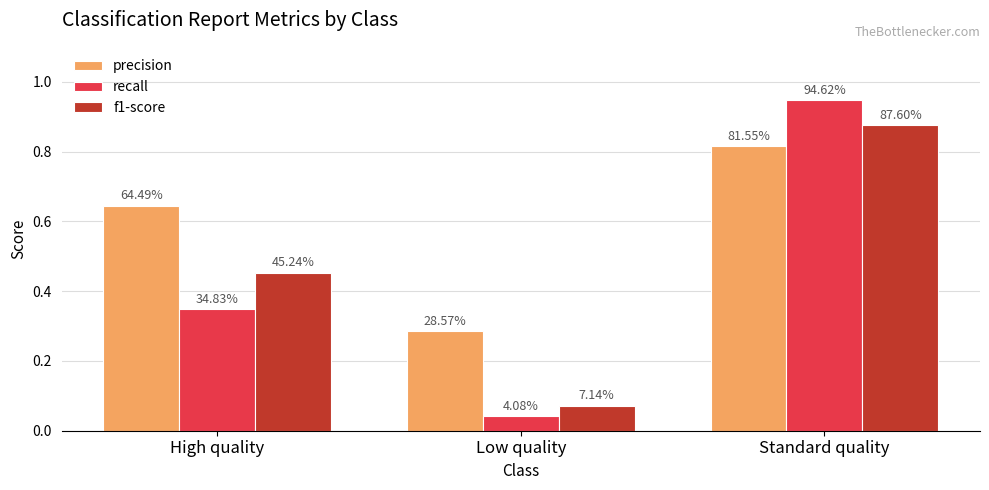

Is it true that recall equals 0.2 at High quality?

False